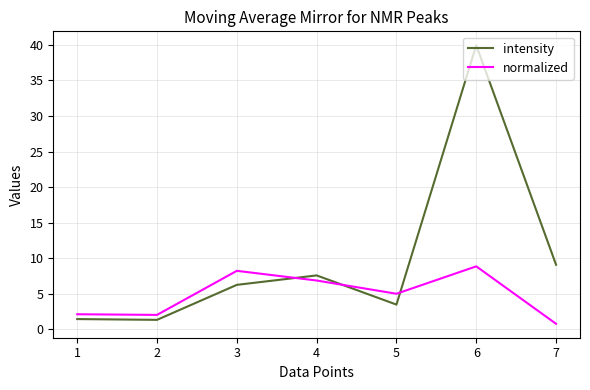

Where is normalized nearest to the value 4?

5